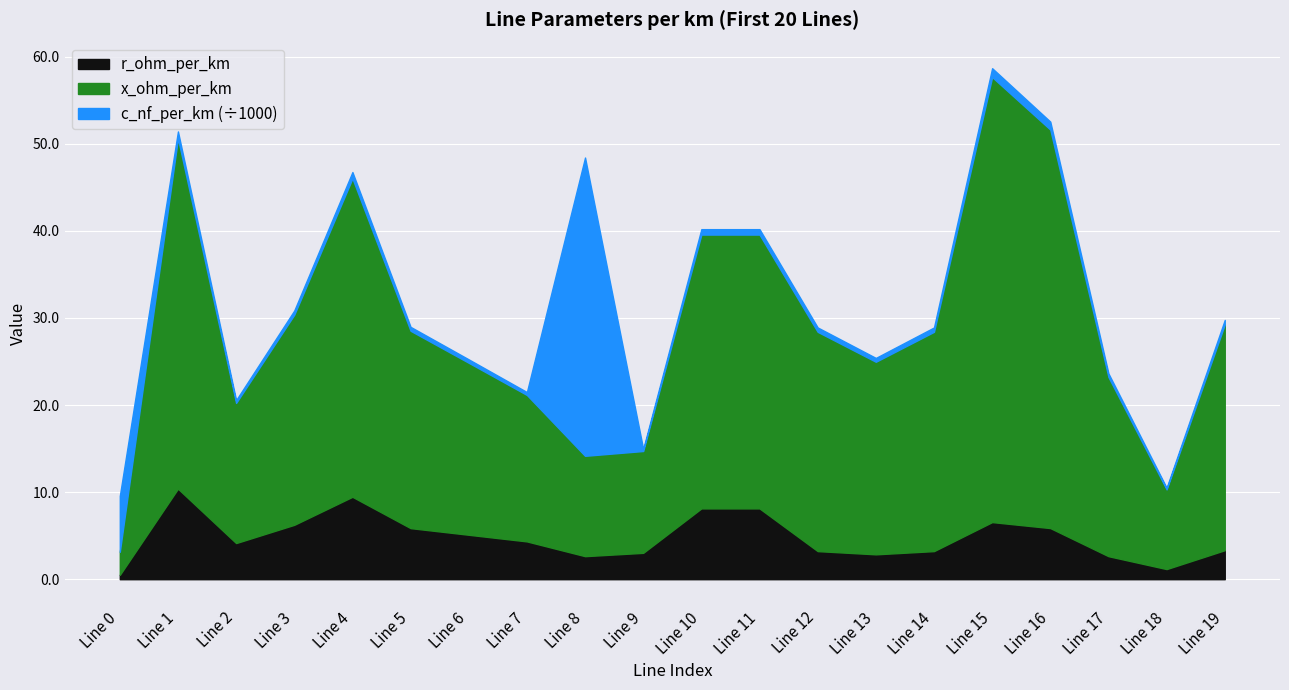

What are all the series names shown in the legend?

r_ohm_per_km, x_ohm_per_km, c_nf_per_km (÷1000)